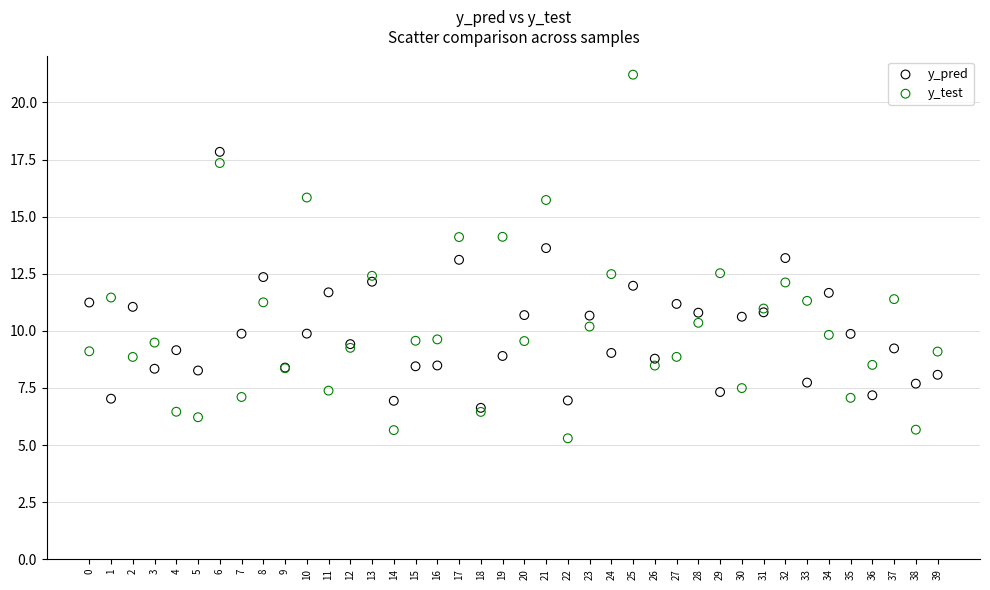

Which series reaches the minimum Y coordinate?

y_test